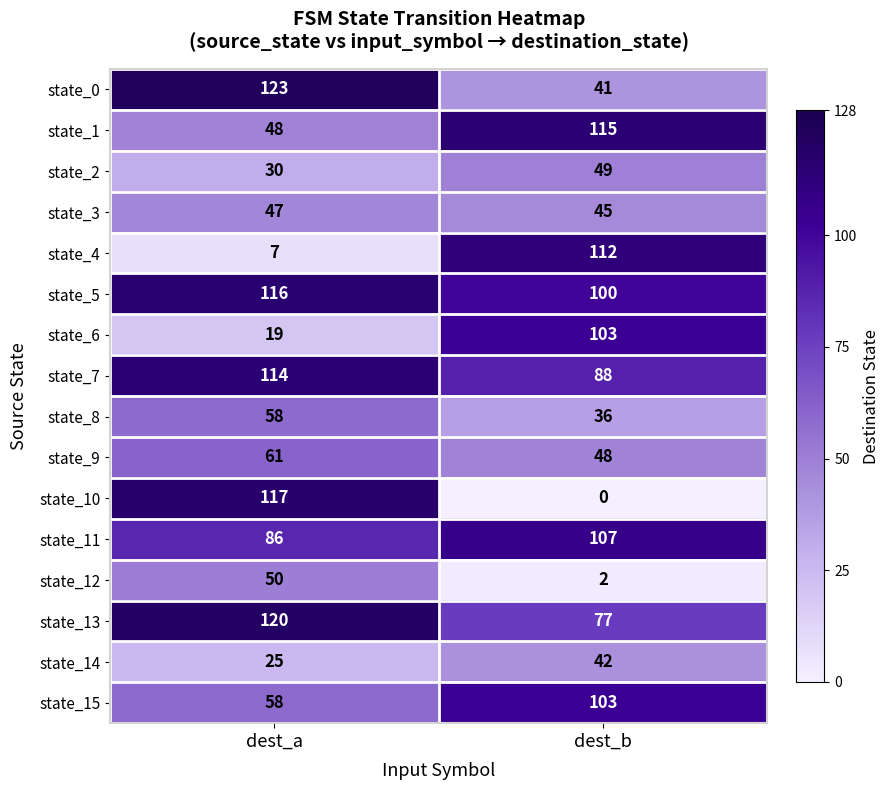

What is the greatest value displayed?

123